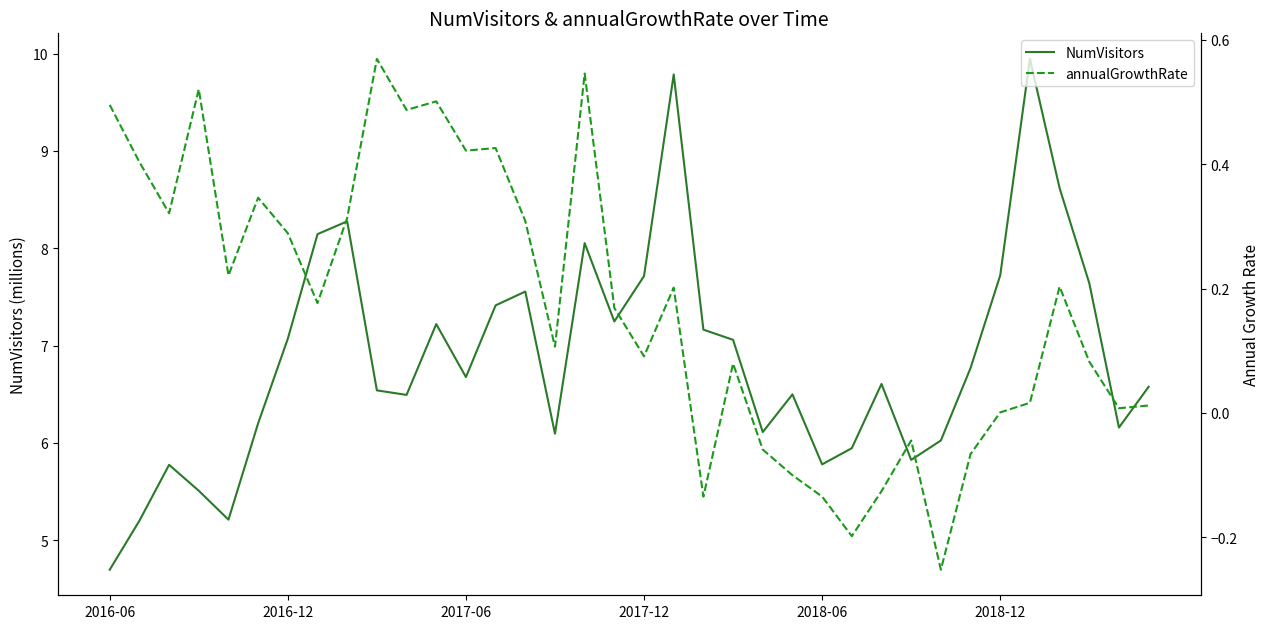

Rank the series at 23 from lowest to highest value.

annualGrowthRate, NumVisitors